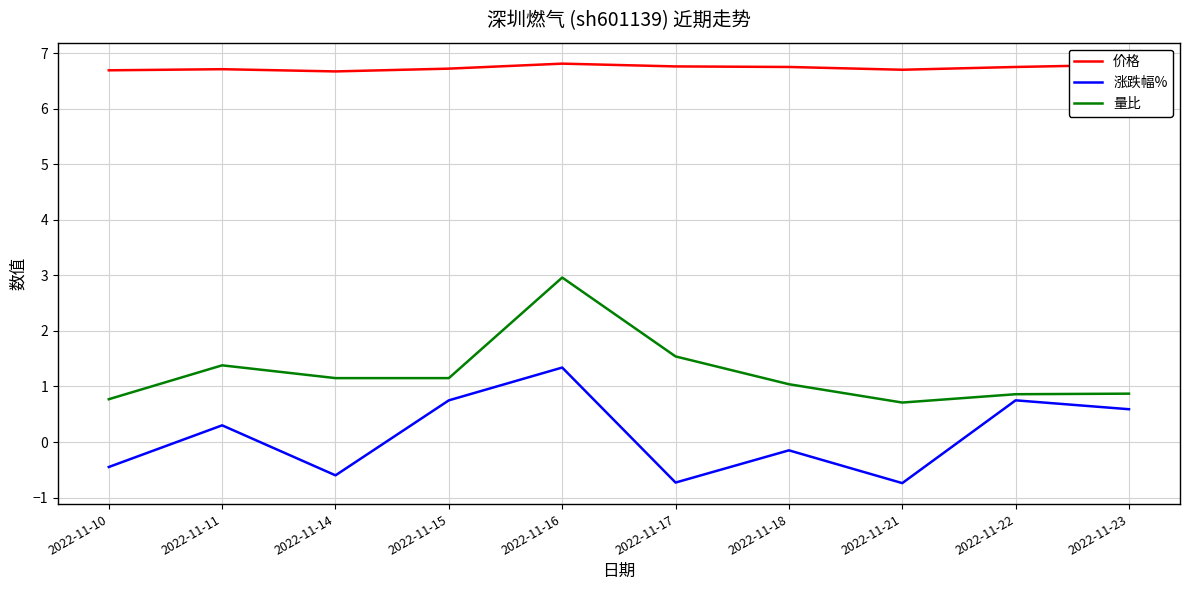

At which label does 涨跌幅% reach its peak?

2022-11-16